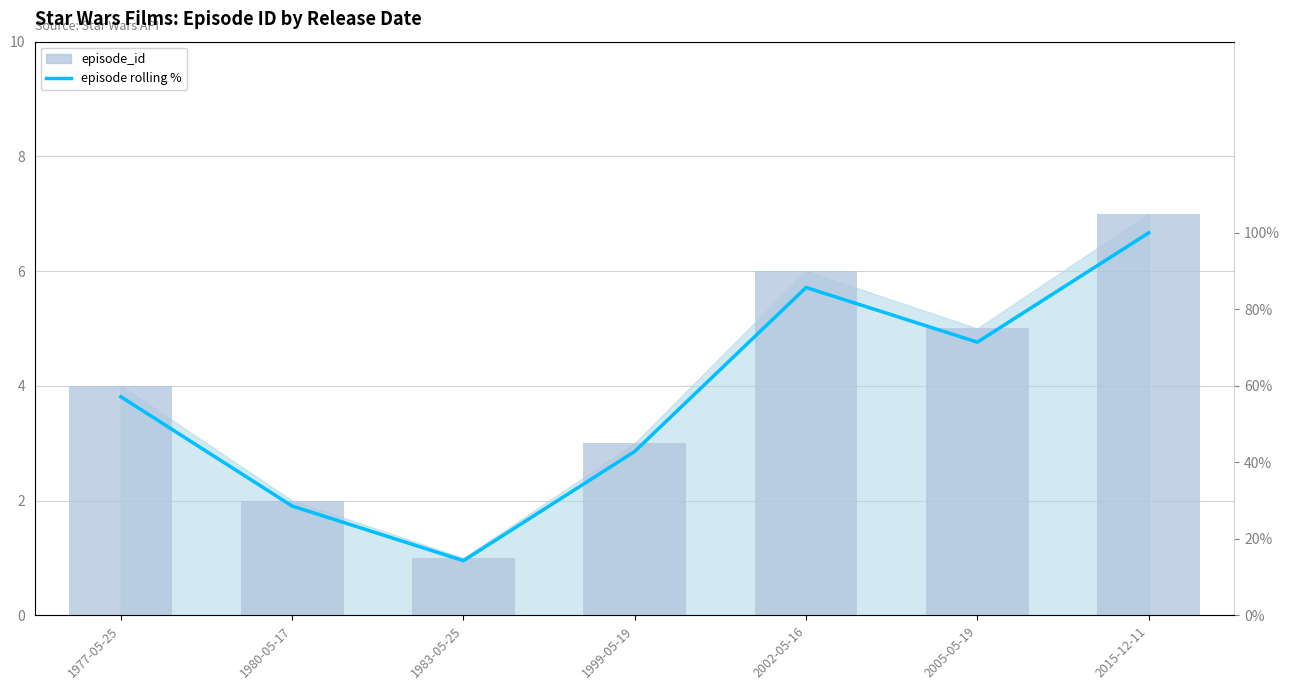

How many groups of bars are there?

7